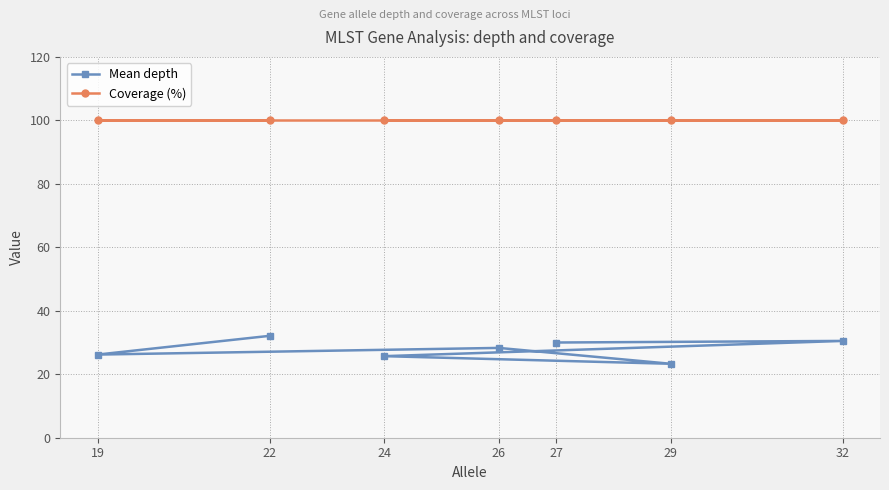

Which category has the highest value across all series?

27